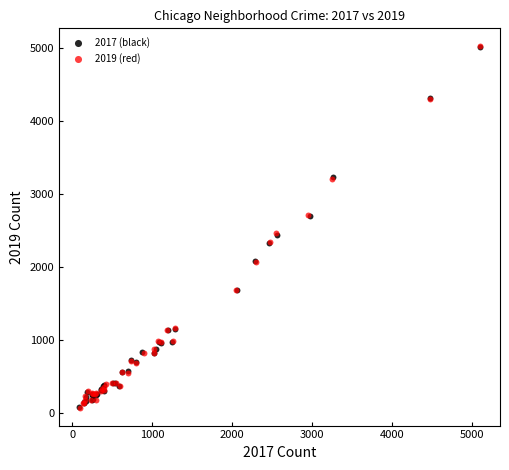

Which series has the largest Y range (max minus min)?

2019 (red)